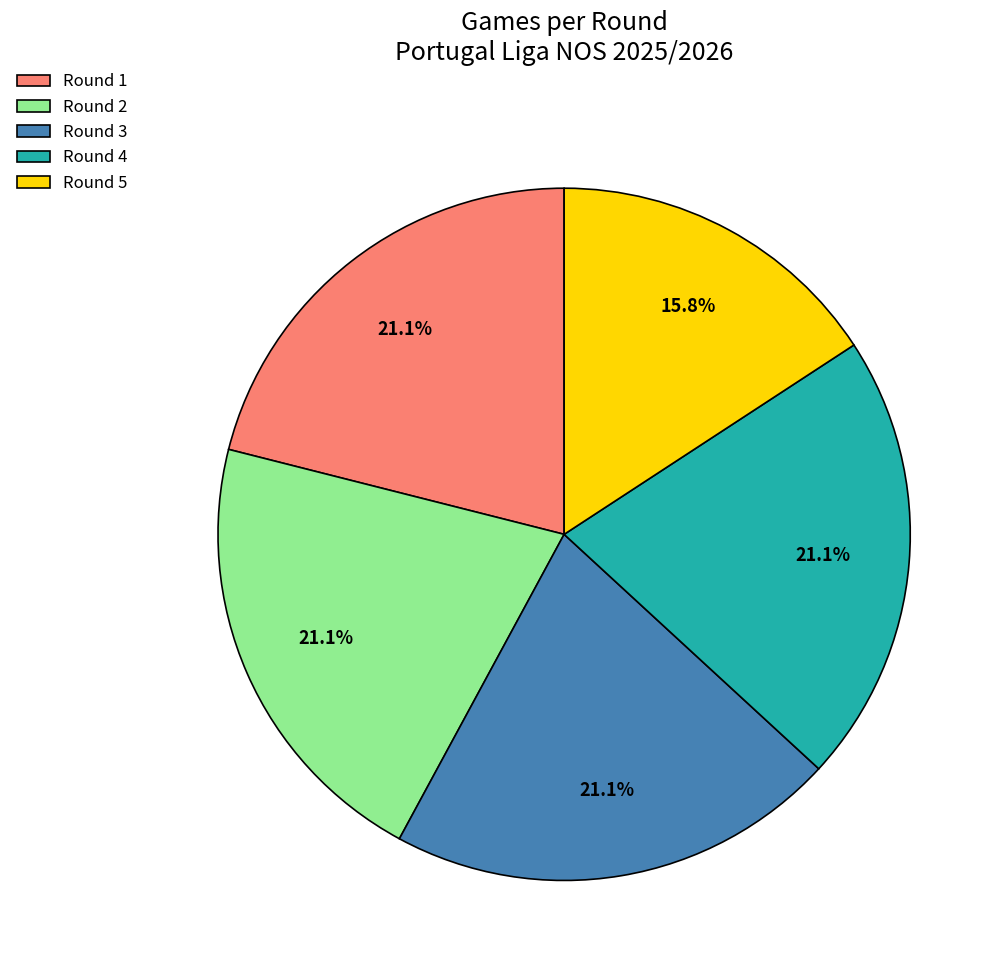

Which has a higher value, Round 5 or Round 2?

Round 2